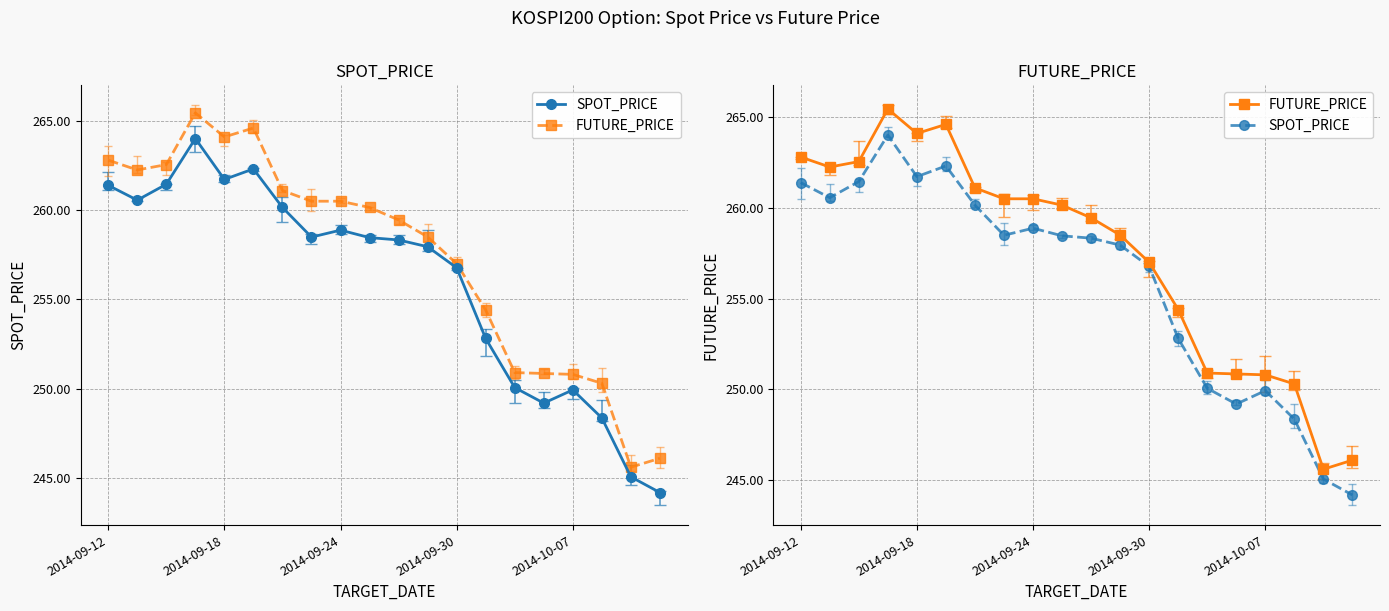

The value of FUTURE_PRICE at 2014-09-18 is 347.0. True or false?

False